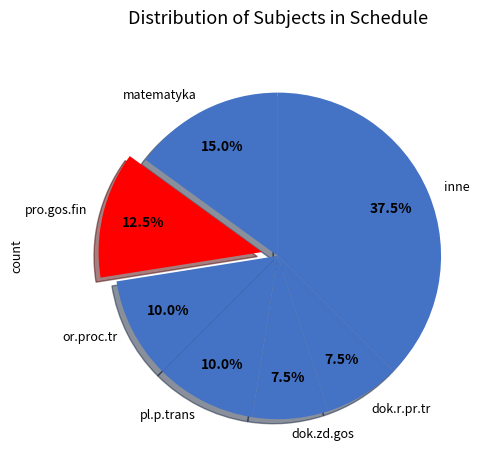

What is the largest slice in the pie chart?

inne